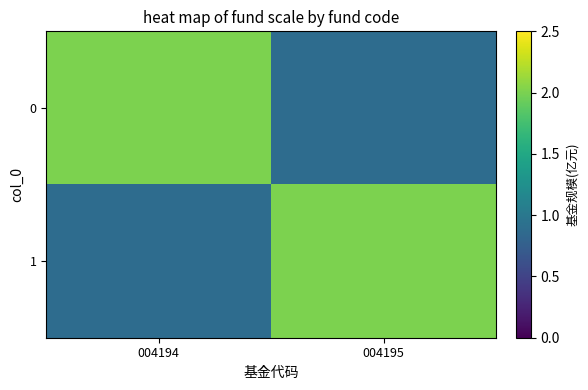

Which category has the highest value across all series?

004194